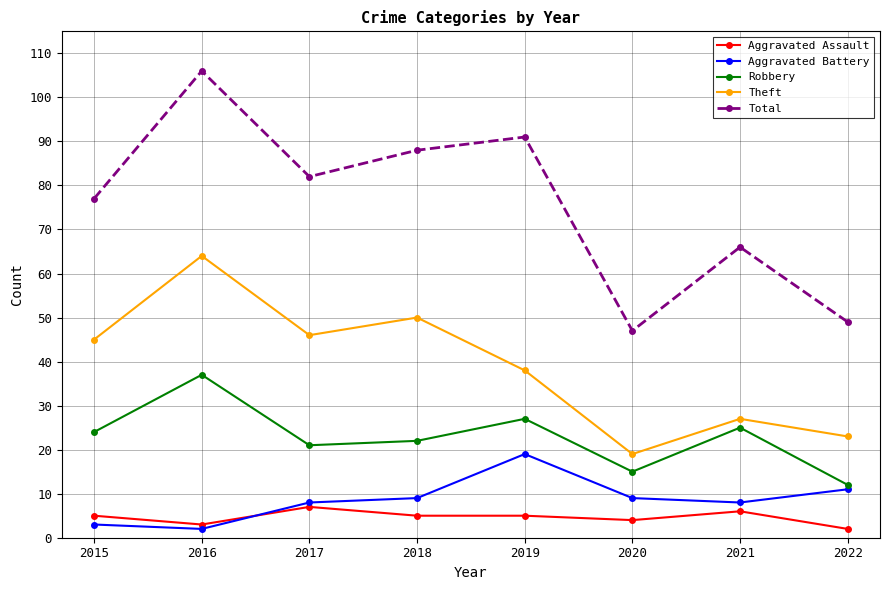

The Theft series shows 38 at 2019. True or false?

True